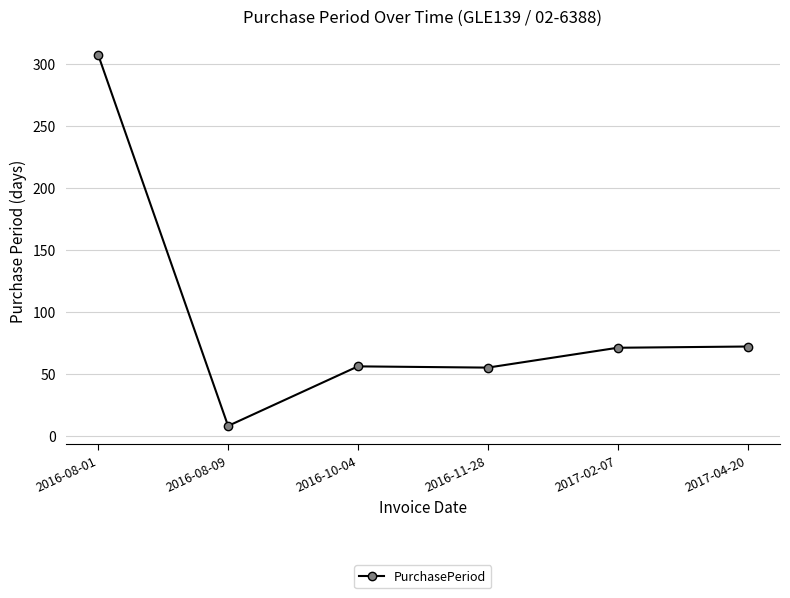

What is the label of the 4th point from the right?

2016-10-04